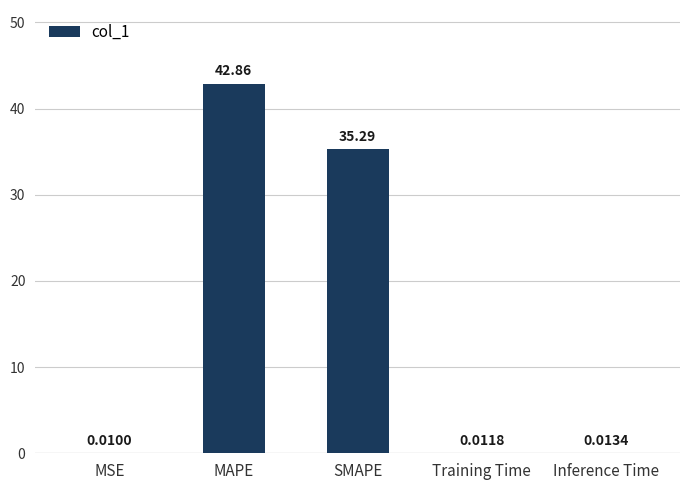

At which label is the value closest to 21?

SMAPE